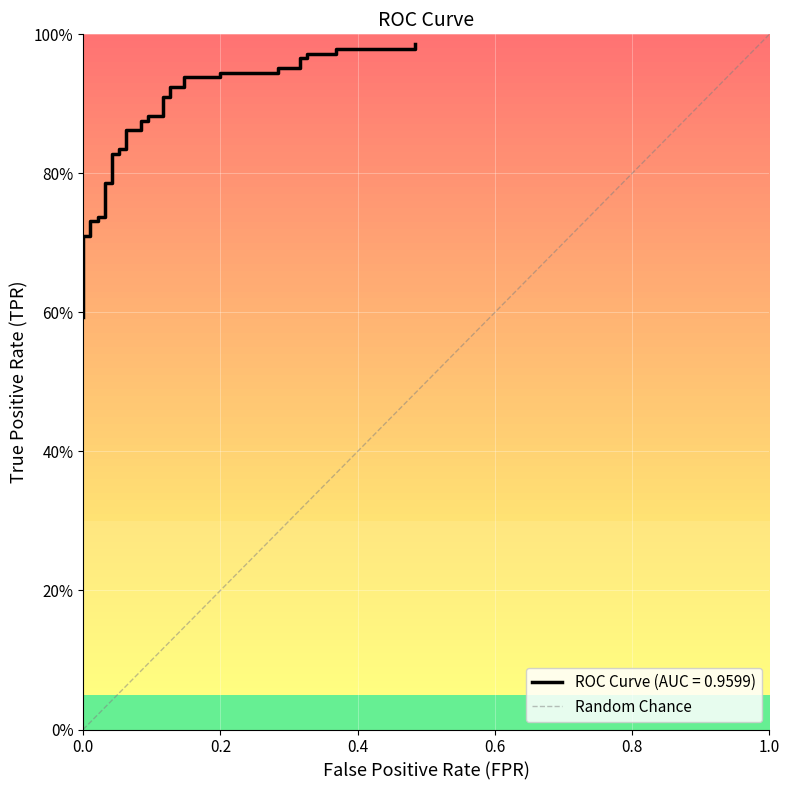

What is the approximate value at 1.0?

1